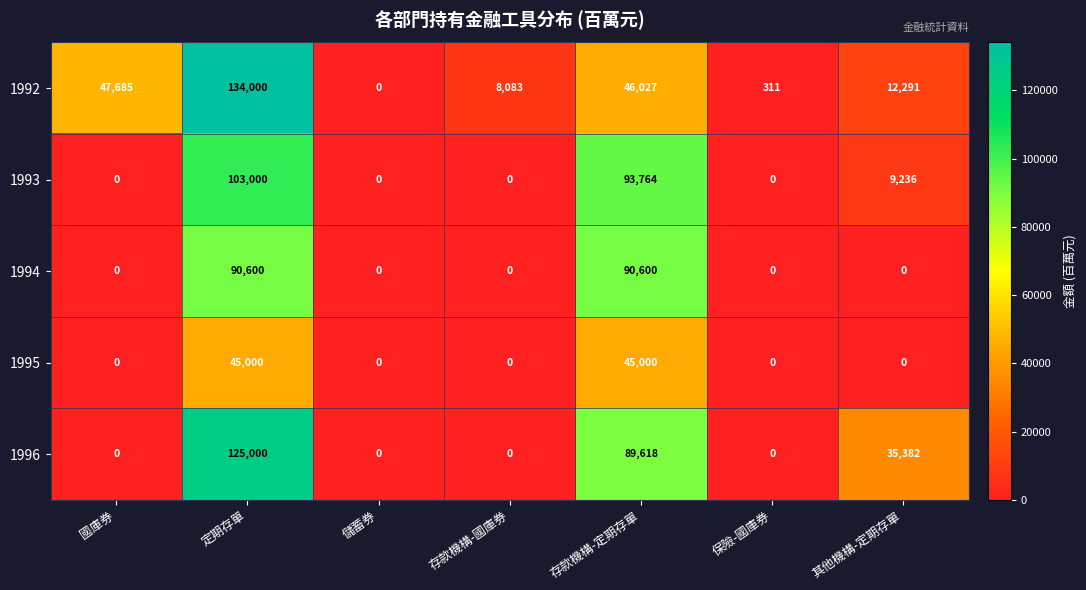

What is the total value across all series at 存款機構-定期存單?

365009